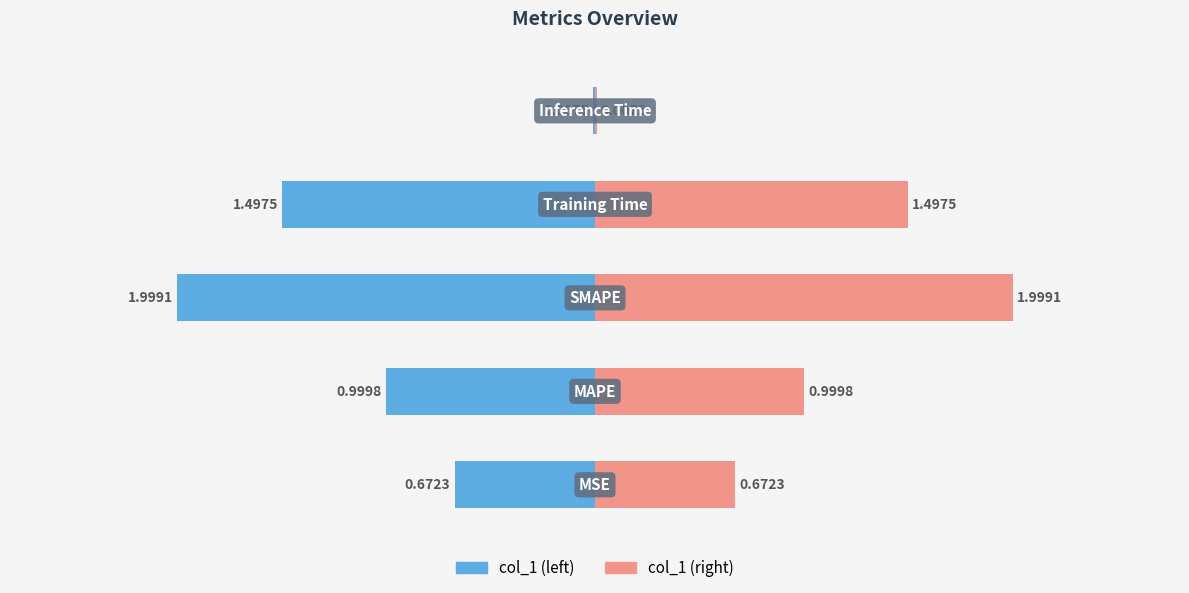

Reading left to right, extract all data points from this chart.

col_1 (left): -0.7	-1.0	-2.0	-1.5	-0.0
col_1 (right): 0.7	1.0	2.0	1.5	0.0